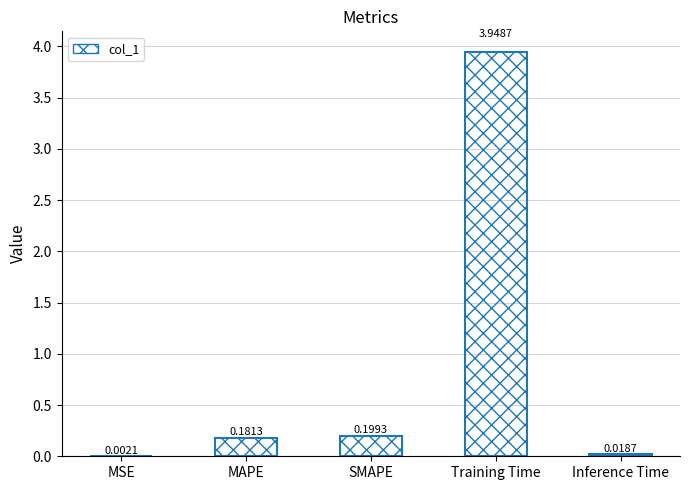

At which label is the value closest to 1?

SMAPE